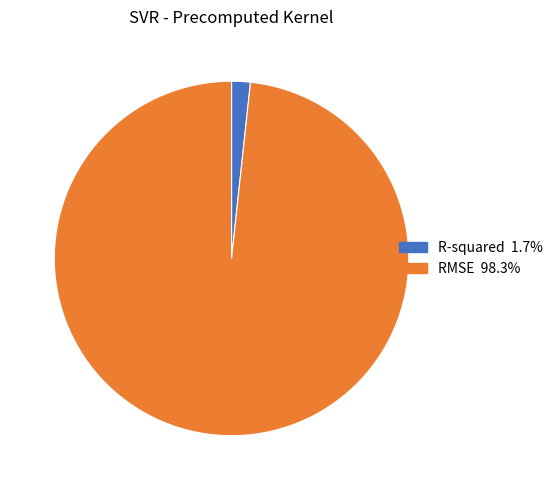

The R-squared slice represents 2% of the pie. True or false?

True